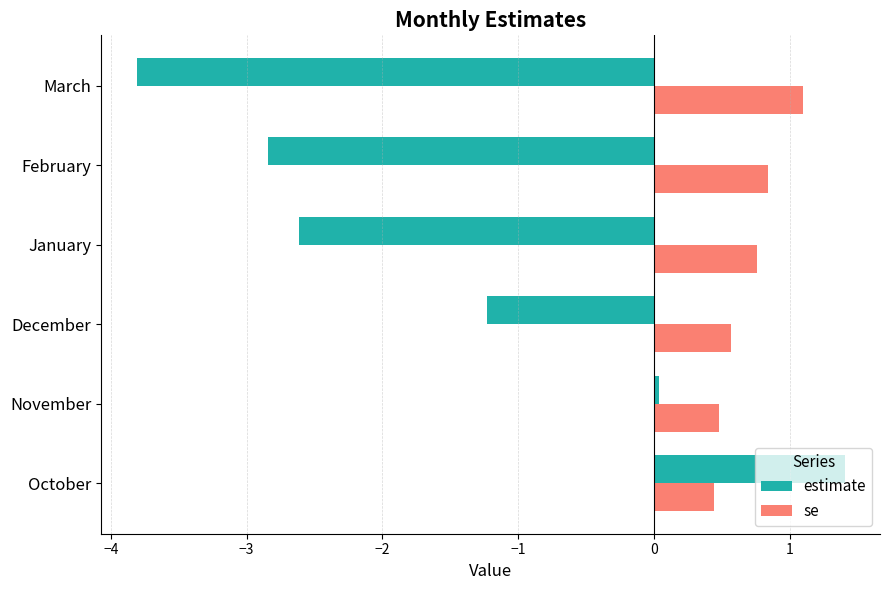

Where is estimate nearest to the value -1?

December